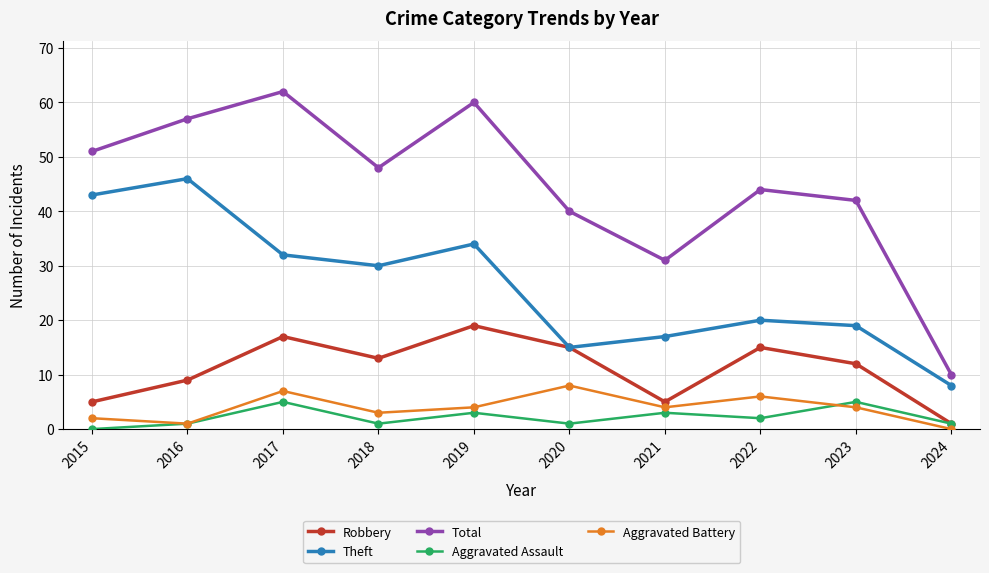

What is the difference between the highest and lowest values at 2024?

10